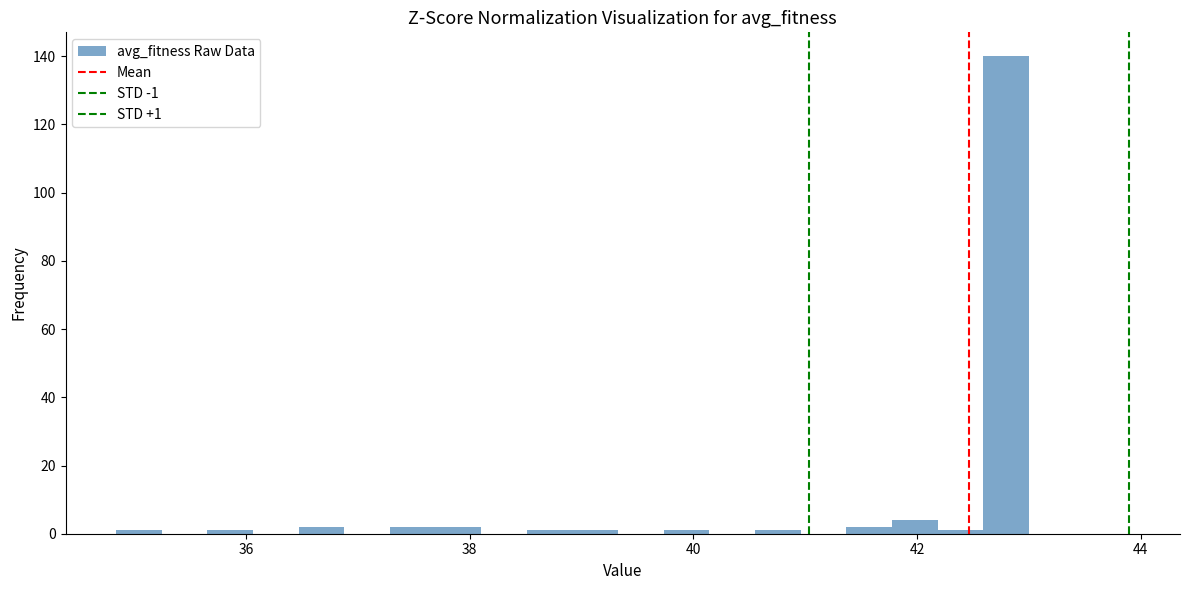

Around what value on the x-axis is the tallest bar? Give the approximate position of its centre, as read against the axis.

42.8